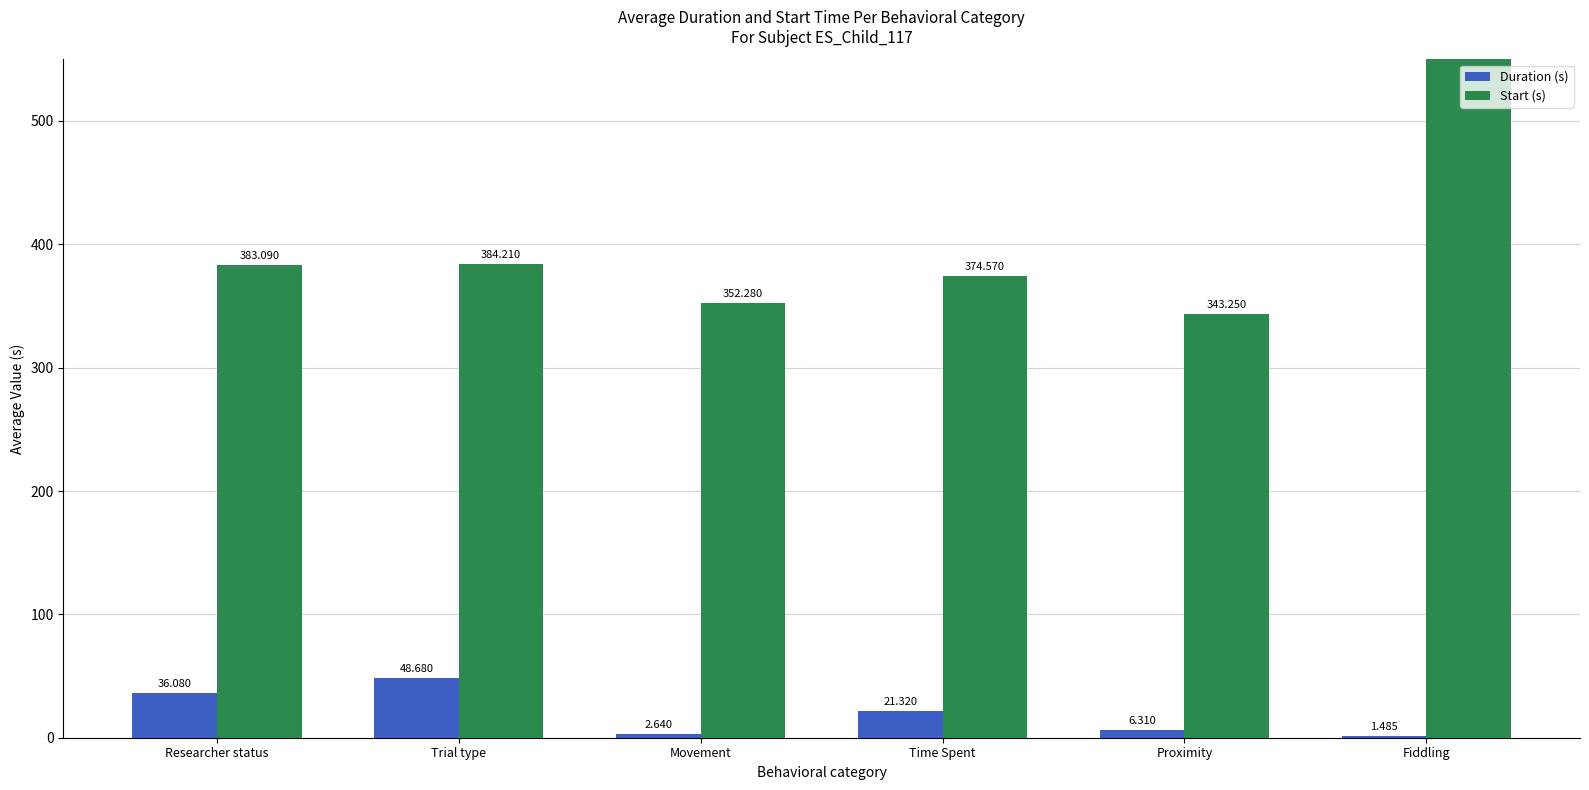

At which category is the sum across all series the highest?

Fiddling